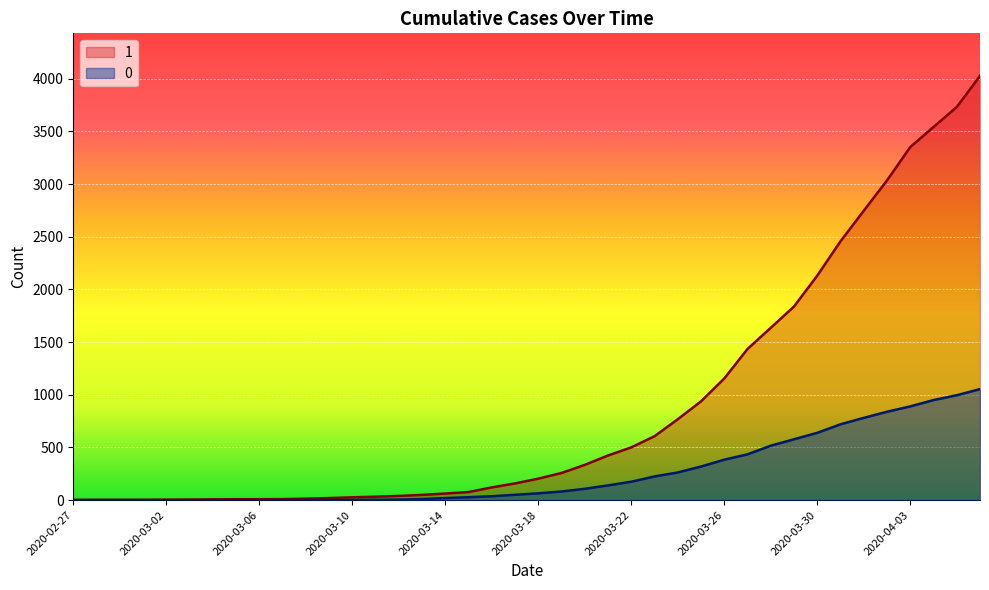

What is the average value of the 0 series?

258